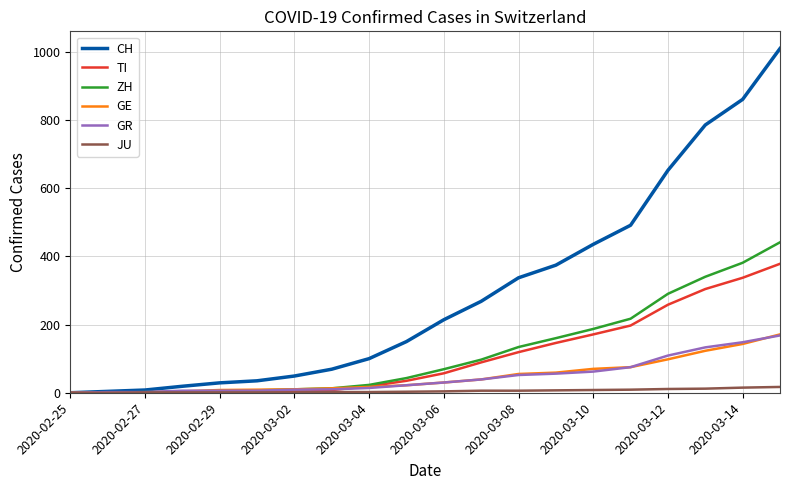

Does the chart display data point markers on the line(s)?

No